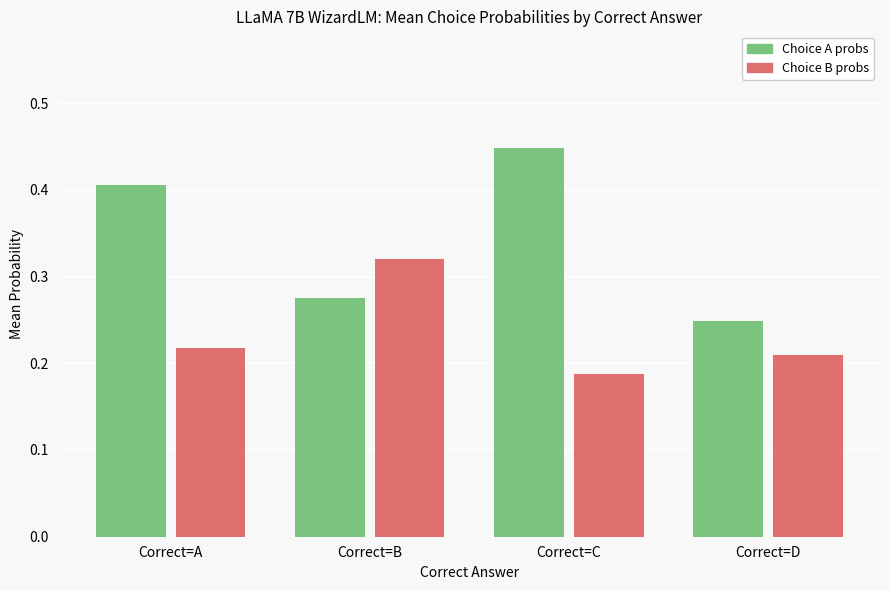

Rank the series at Correct=C from lowest to highest value.

Choice B probs, Choice A probs